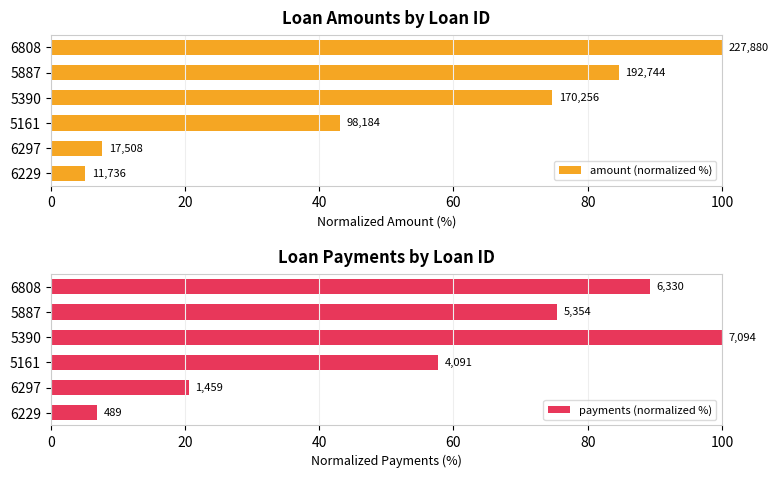

What is the greatest value displayed?

100.0